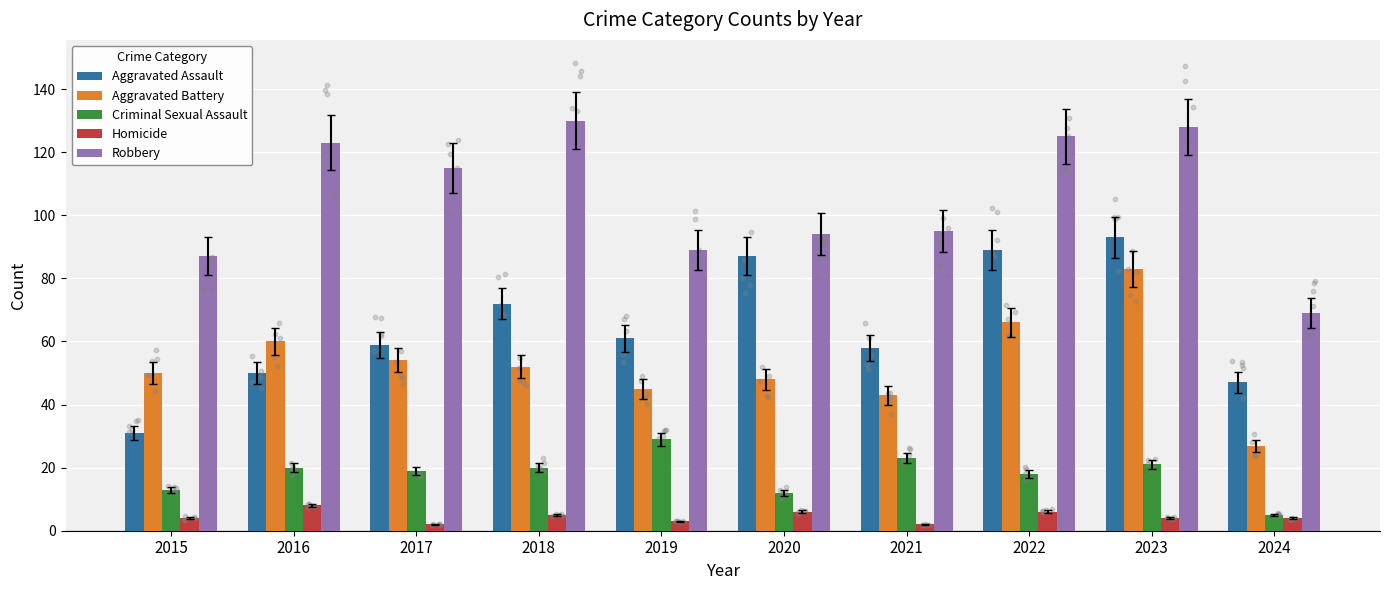

At which category is the sum across all series the highest?

2023